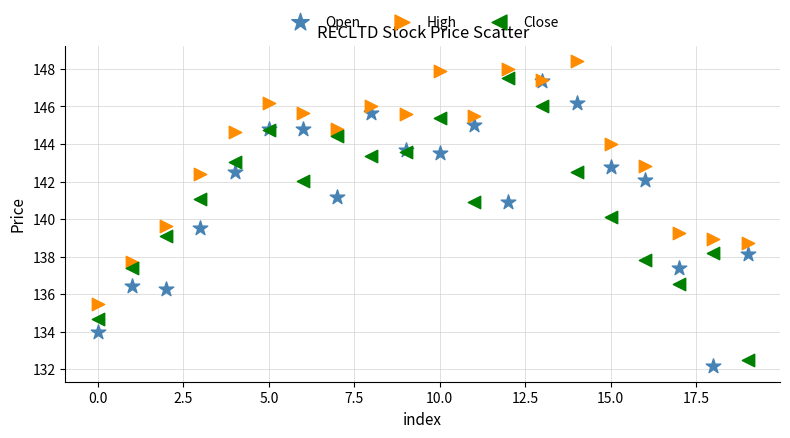

What are all the series names shown in the legend?

Open, High, Close